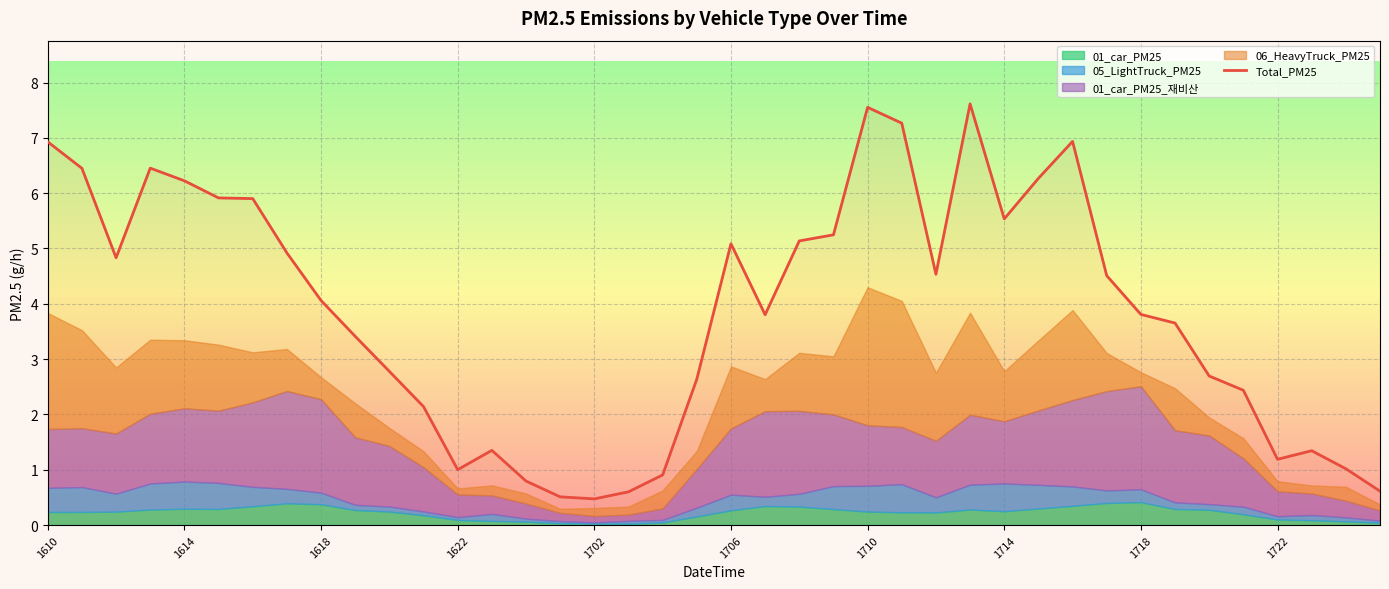

Is it true that Total_PM25 equals 1.2 at 1722?

True